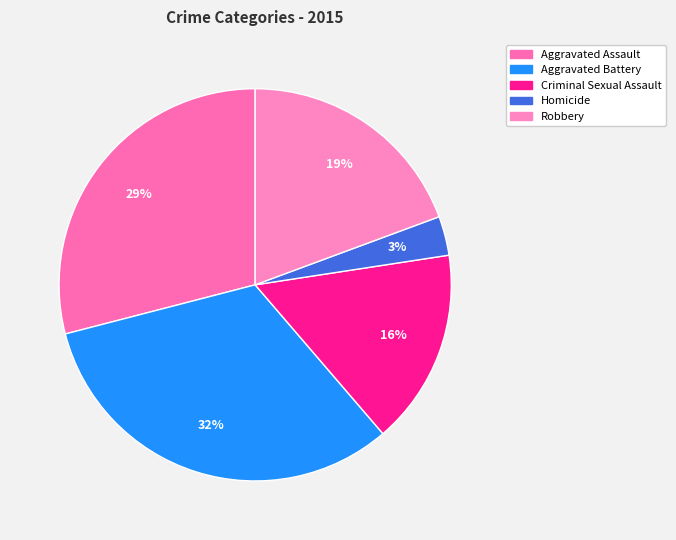

How many segments does this pie chart have?

5